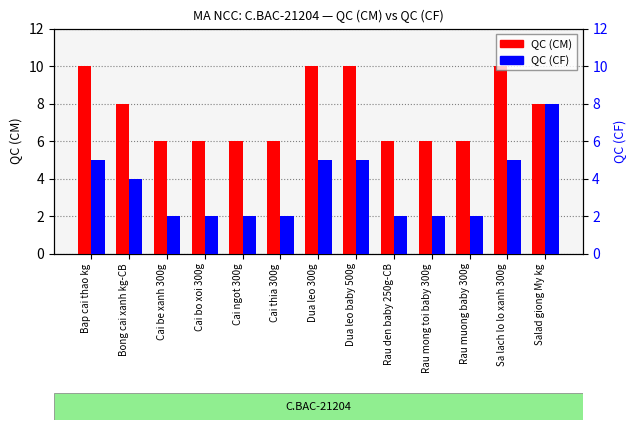

What is the sum of all QC (CF) values?

46